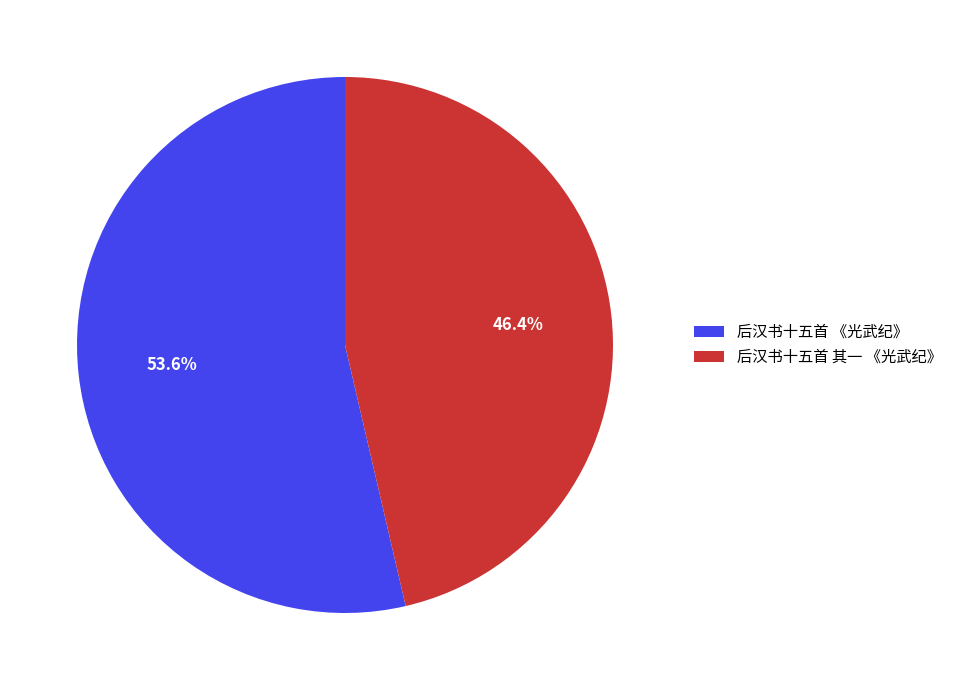

What percentage do 后汉书十五首 其一 《光武纪》 and 后汉书十五首 《光武纪》 together represent?

100.0%